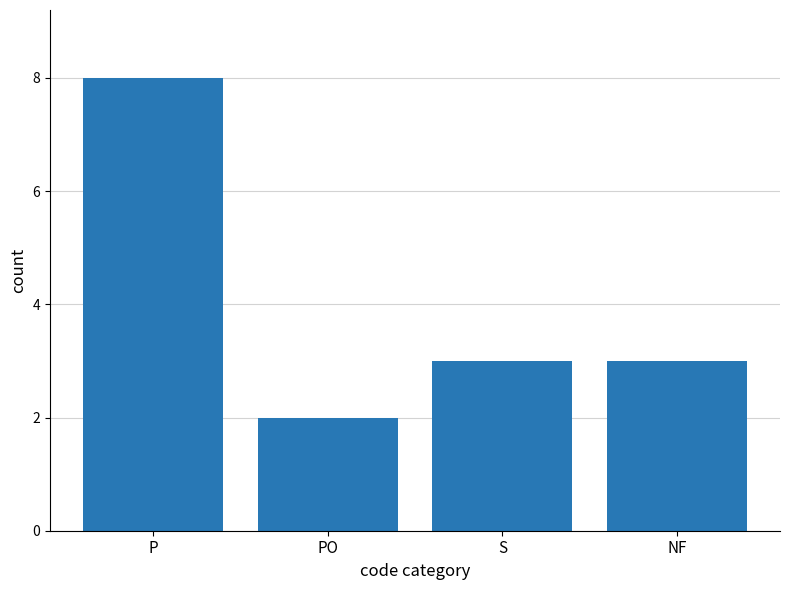

What position from the right is NF?

1